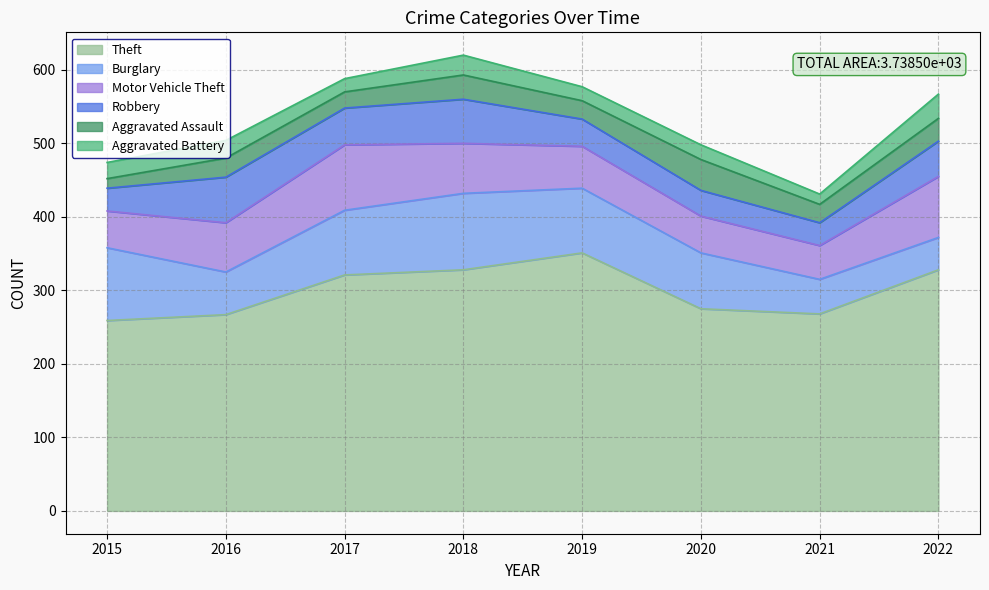

Does the chart have visible grid lines?

Yes